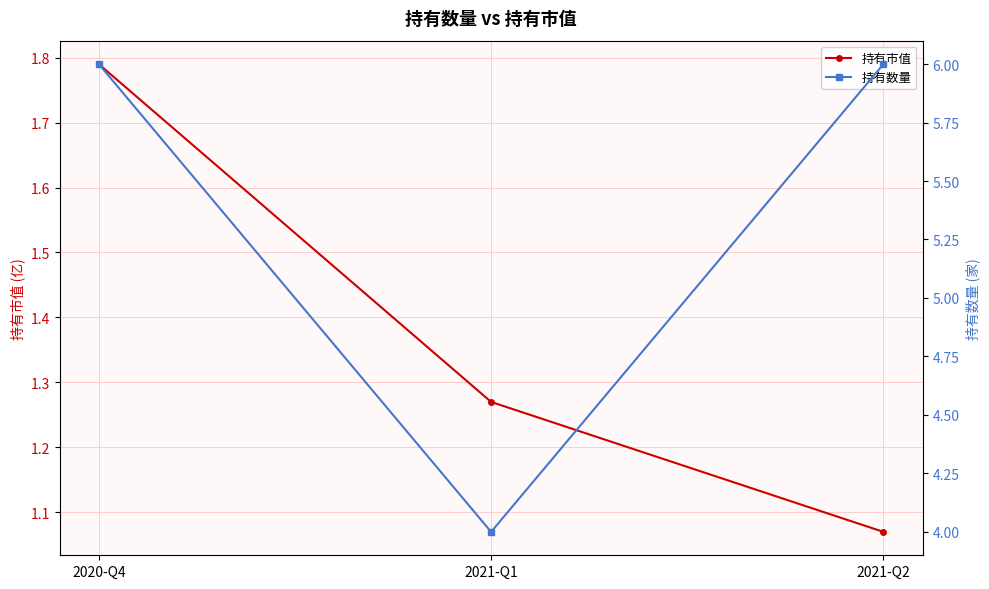

What is the sum of the 持有市值 values at 2021-Q2 and 2021-Q1?

2.3